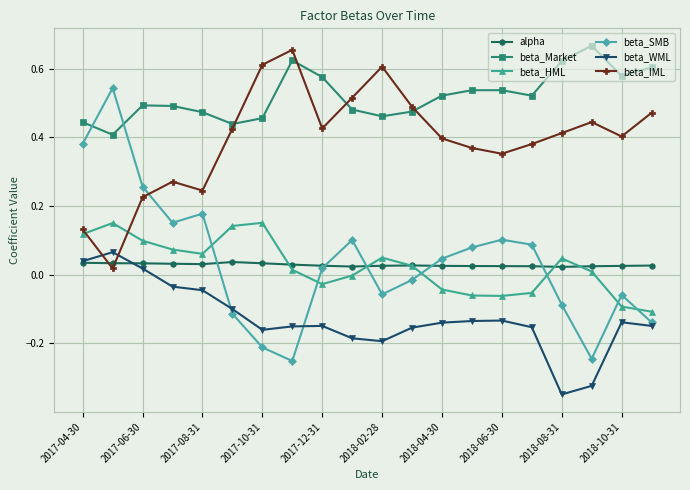

Count the number of data series in this chart.

6